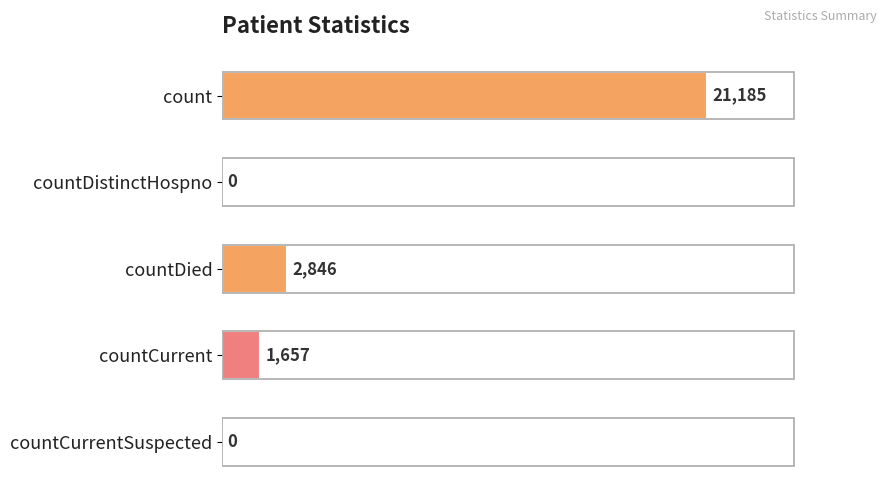

How many positive values are there?

3